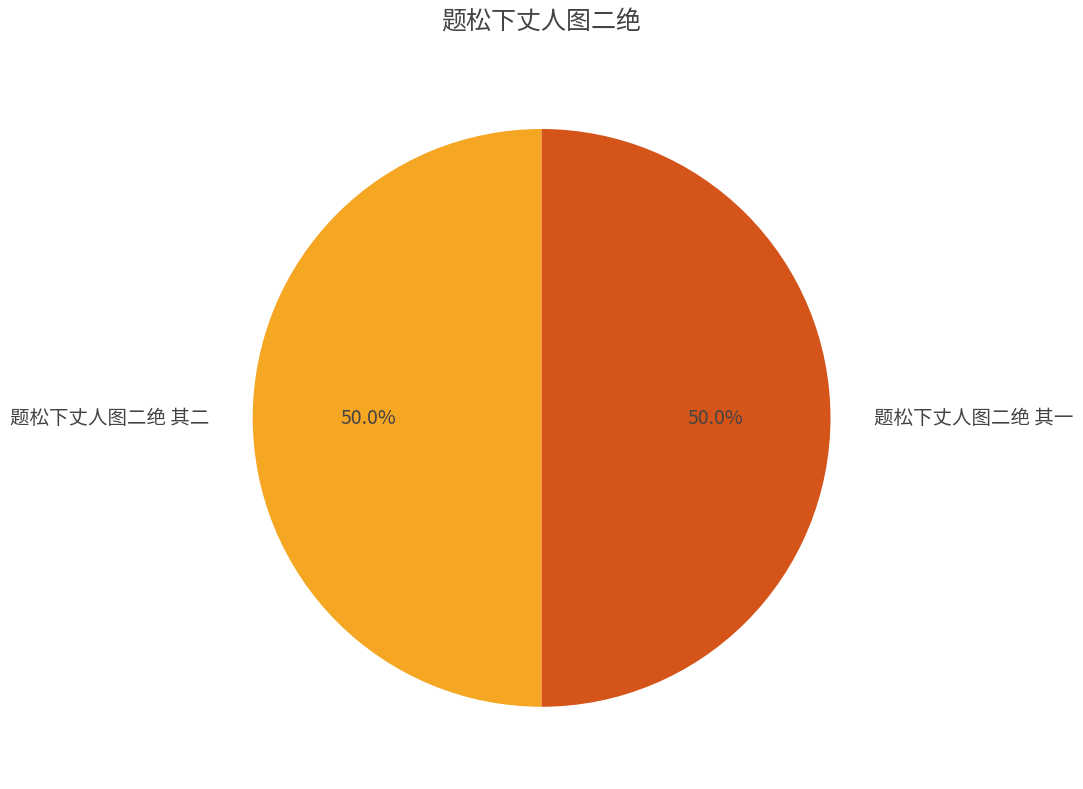

Count the number of slices in the pie.

2